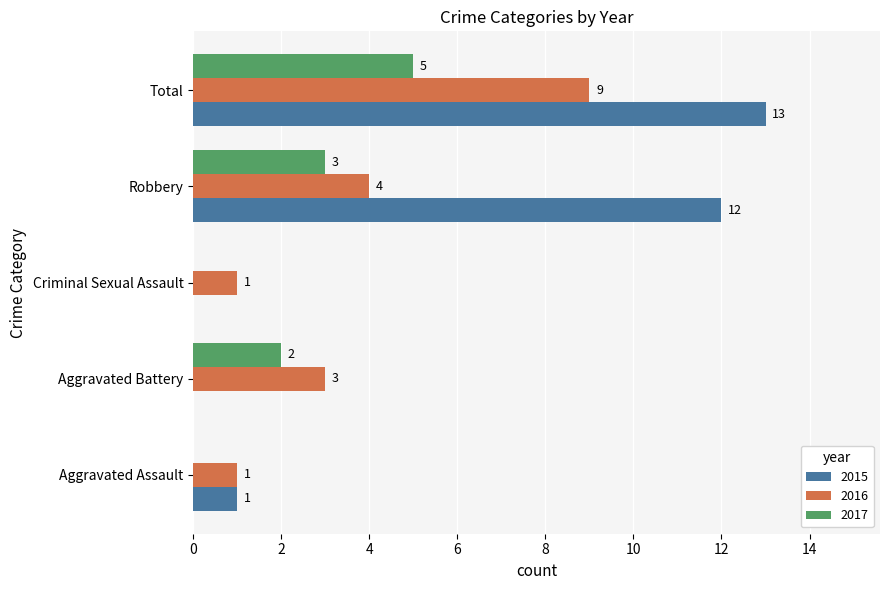

Is the value of 2017 at Aggravated Battery greater than the value of 2015 at Total?

No